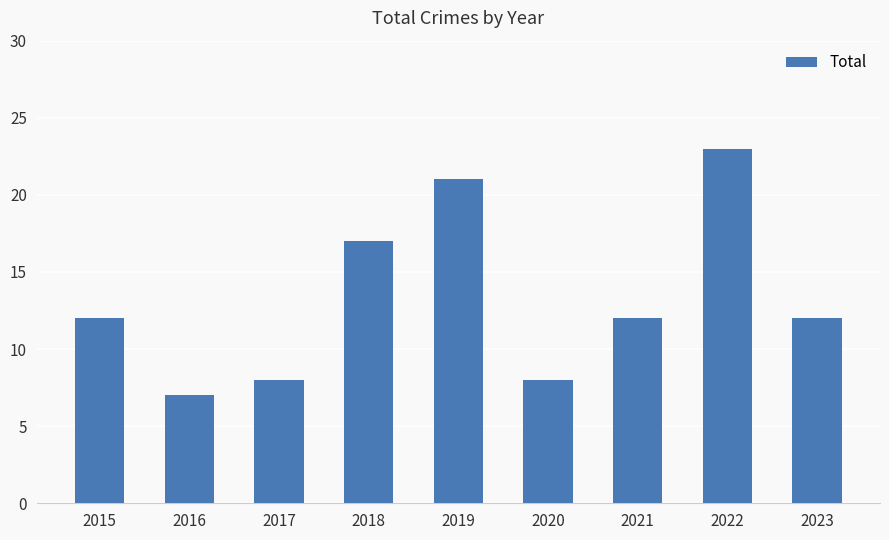

Does the chart contain stacked bars?

No